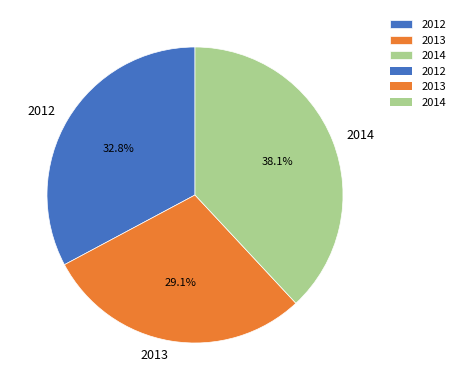

How many slices are in this pie chart?

3